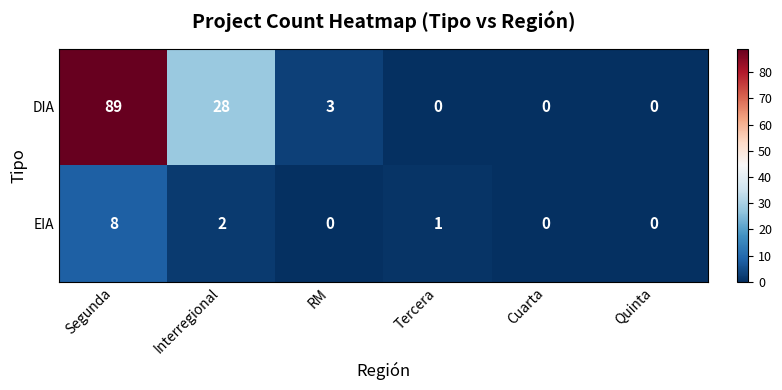

At which category is the sum across all series the highest?

Segunda